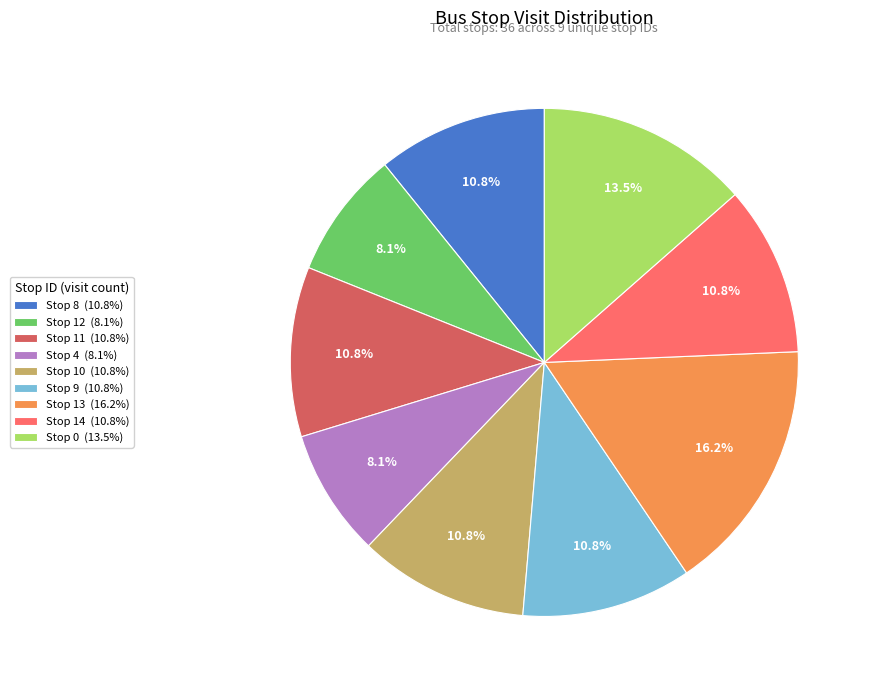

What percentage do Stop 4 and Stop 12 together represent?

16.2%